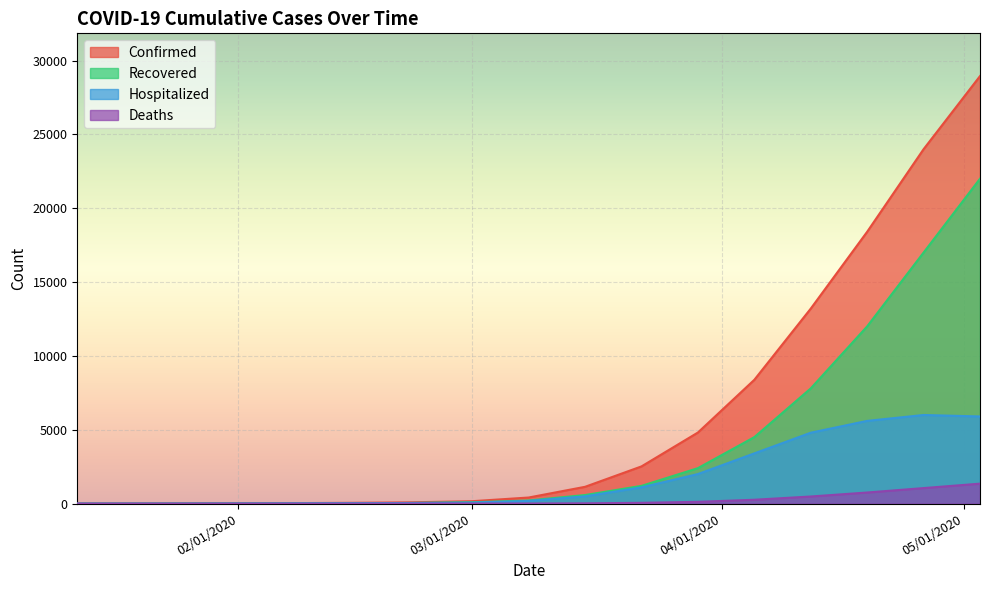

Reading left to right, extract all data points from this chart.

Confirmed: 01/12/2020=1	01/17/2020=2	01/22/2020=4	01/28/2020=14	01/31/2020=19	02/04/2020=25	02/08/2020=32	02/15/2020=53	02/22/2020=82	03/01/2020=162	03/08/2020=411	03/15/2020=1136	03/22/2020=2518	03/29/2020=4812	04/05/2020=8382	04/12/2020=13203	04/19/2020=18407	04/26/2020=24000	05/03/2020=28950
Recovered: 01/12/2020=0	01/17/2020=0	01/22/2020=2	01/28/2020=6	01/31/2020=8	02/04/2020=10	02/08/2020=11	02/15/2020=22	02/22/2020=40	03/01/2020=90	03/08/2020=210	03/15/2020=580	03/22/2020=1200	03/29/2020=2400	04/05/2020=4500	04/12/2020=7800	04/19/2020=12000	04/26/2020=17000	05/03/2020=22000
Hospitalized: 01/12/2020=1	01/17/2020=2	01/22/2020=2	01/28/2020=8	01/31/2020=11	02/04/2020=15	02/08/2020=22	02/15/2020=30	02/22/2020=40	03/01/2020=68	03/08/2020=180	03/15/2020=490	03/22/2020=1100	03/29/2020=2000	04/05/2020=3400	04/12/2020=4800	04/19/2020=5600	04/26/2020=6000	05/03/2020=5900
Deaths: 01/12/2020=0	01/17/2020=0	01/22/2020=0	01/28/2020=0	01/31/2020=0	02/04/2020=0	02/08/2020=0	02/15/2020=1	02/22/2020=1	03/01/2020=2	03/08/2020=5	03/15/2020=18	03/22/2020=52	03/29/2020=120	04/05/2020=260	04/12/2020=480	04/19/2020=750	04/26/2020=1050	05/03/2020=1350